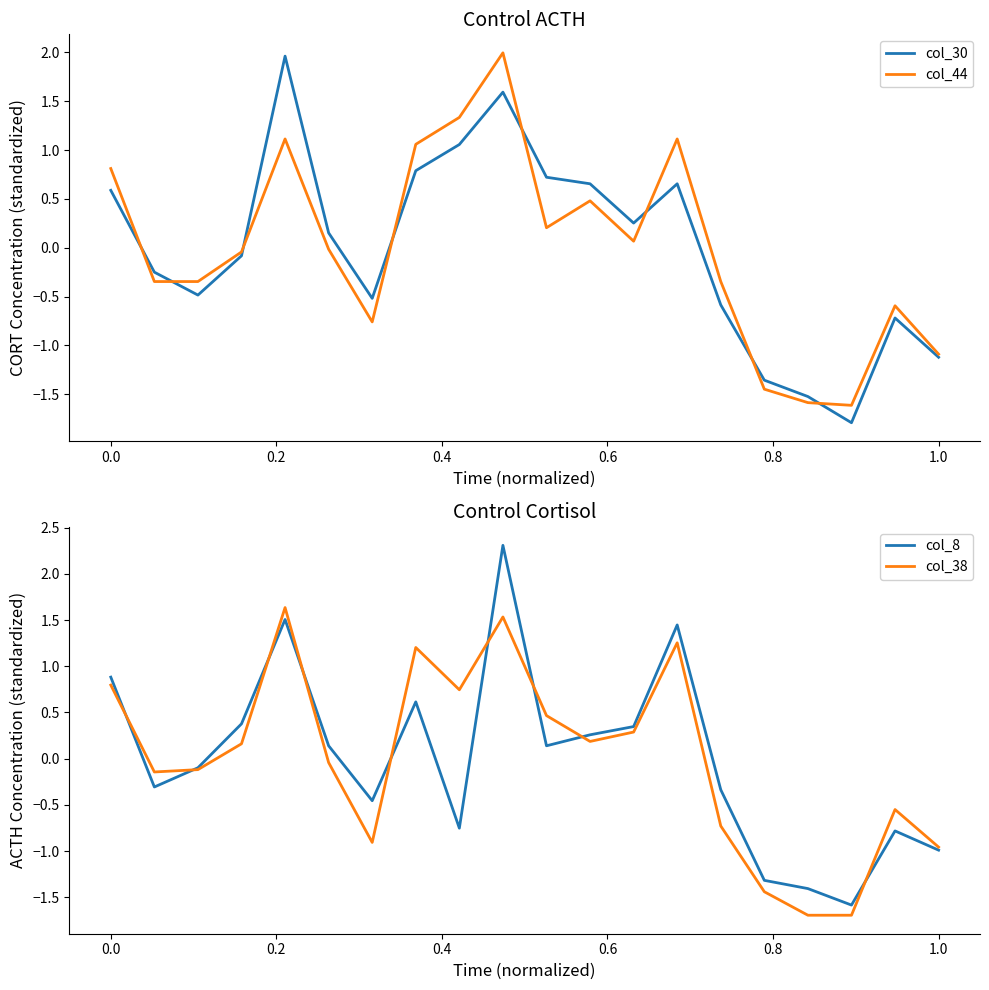

What is the lowest value of the col_38 series?

-1.7